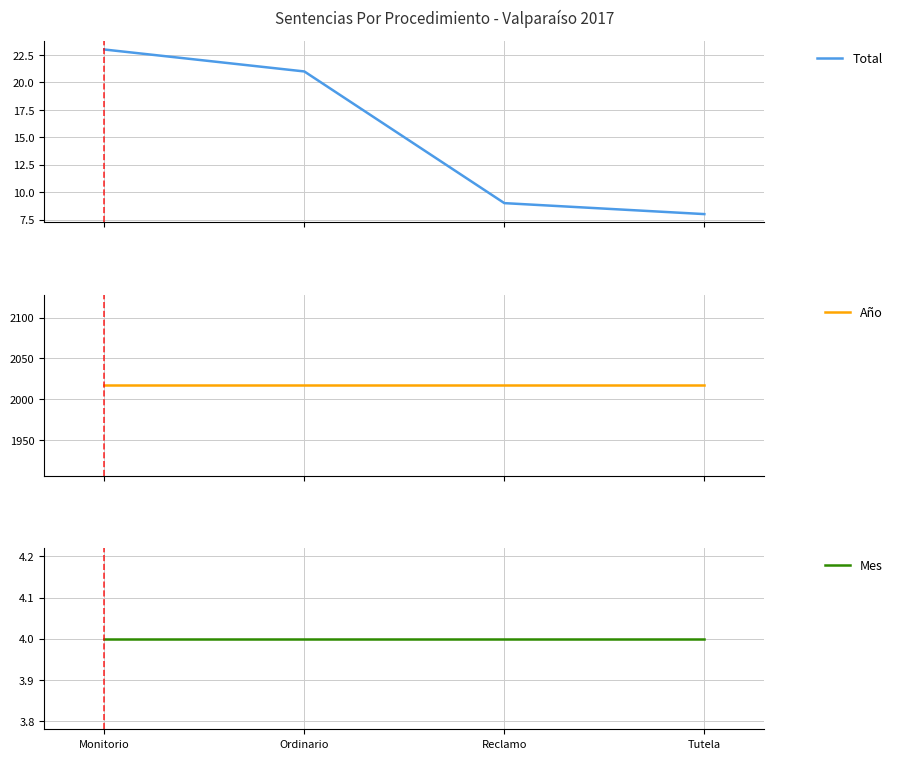

List the series in order of their peak value, lowest first.

Mes, Total, Año